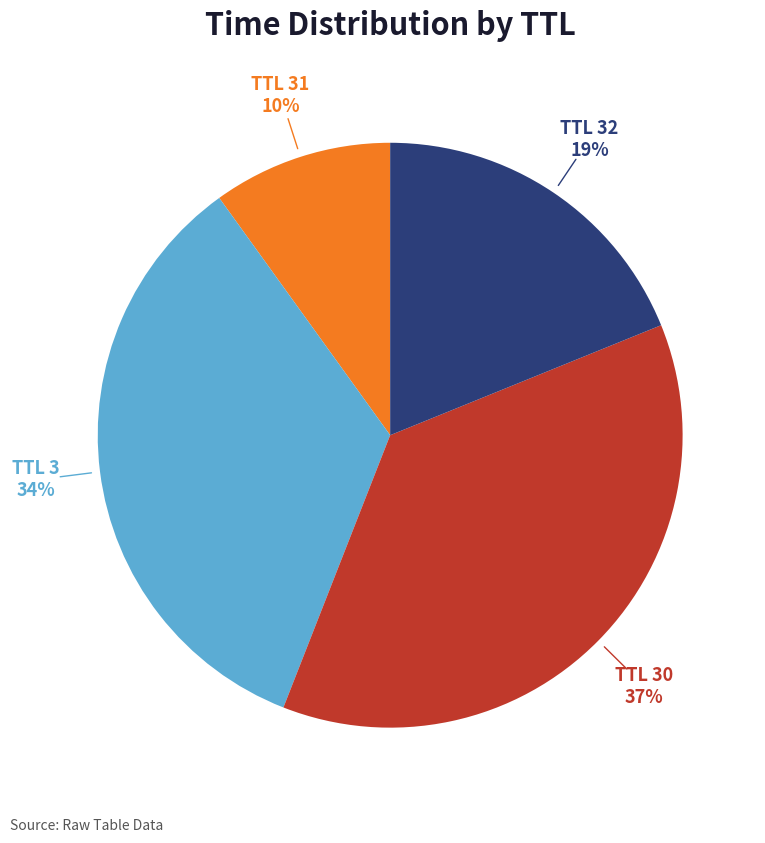

Does any single category account for the majority?

No